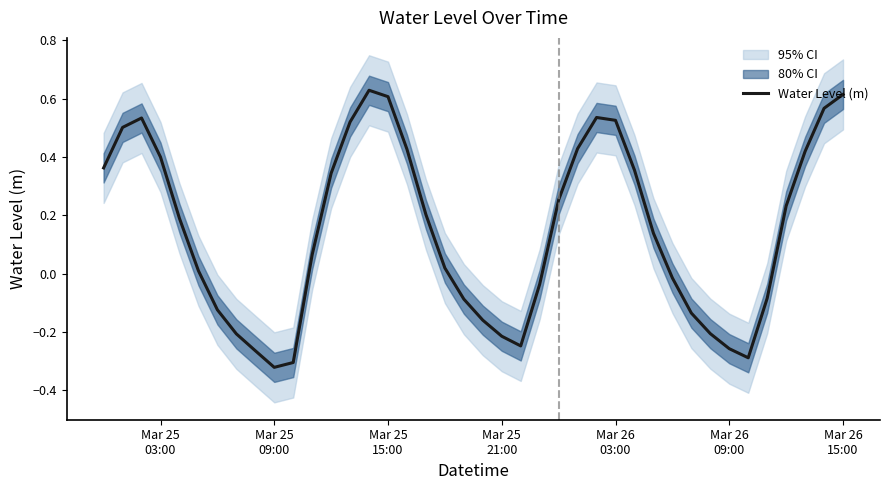

True or false: the data shows 0.6 at 28.

False